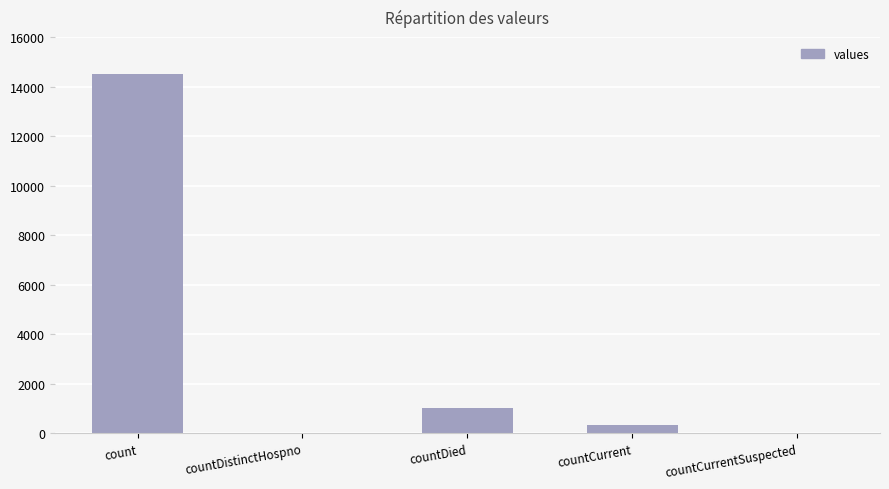

How many data points does each series have?

5